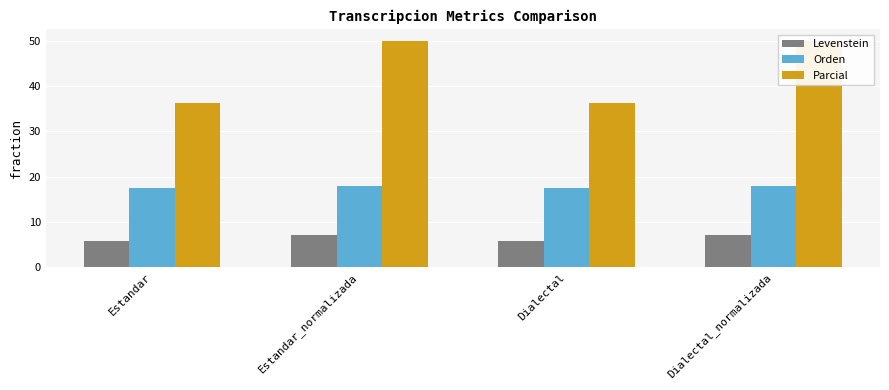

What is the approximate value of Parcial at Estandar_normalizada?

50.0